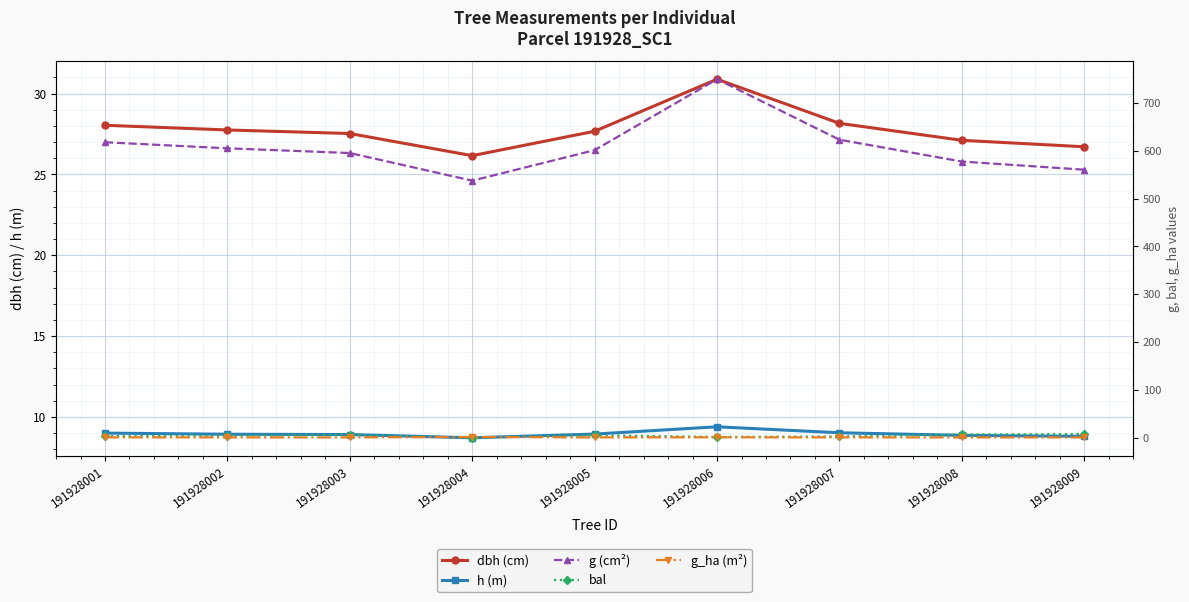

Where is dbh (cm) nearest to the value 28?

191928001